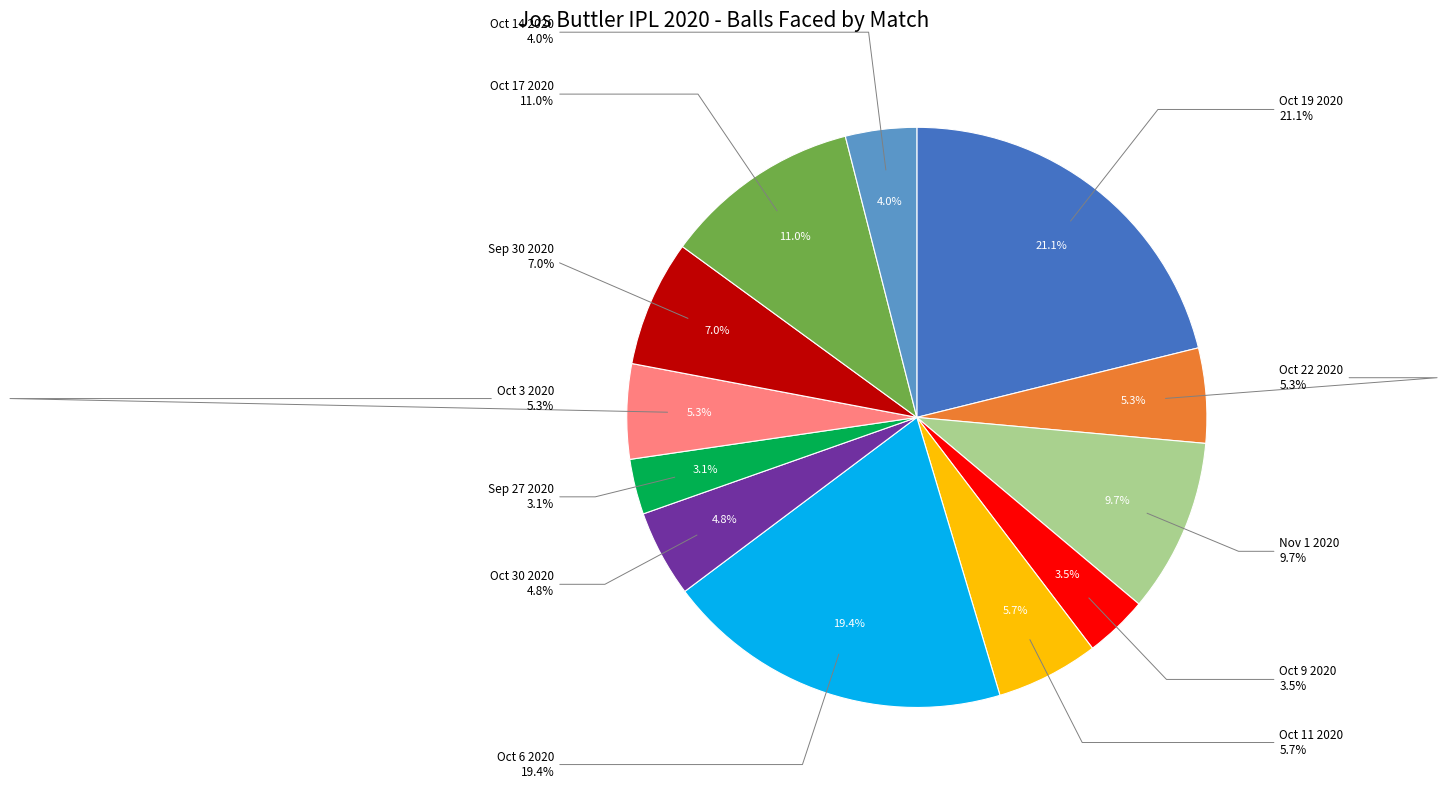

How many segments does this pie chart have?

12